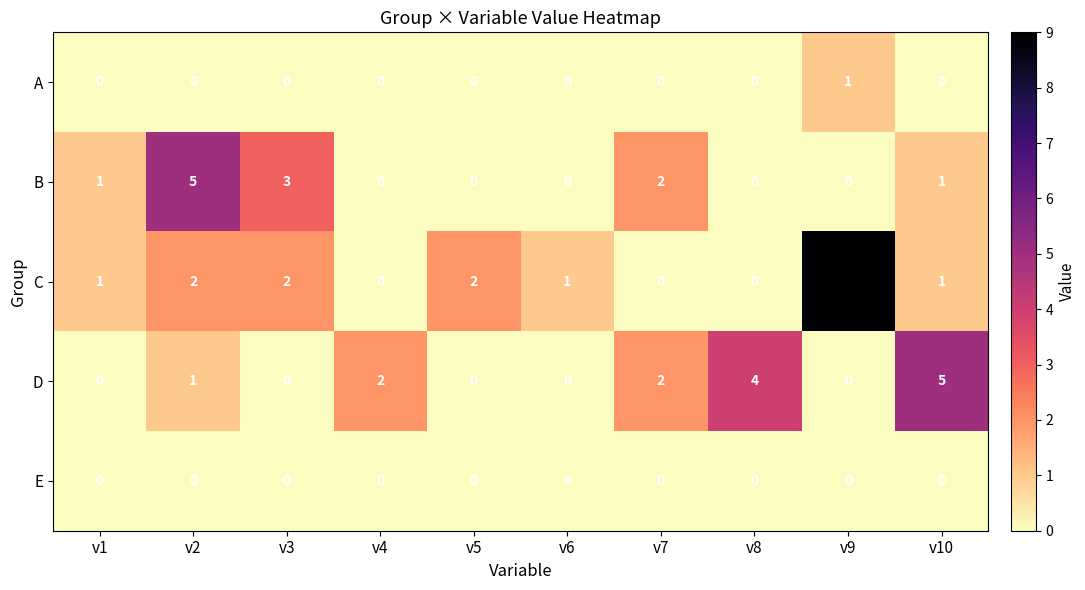

What is the difference between the maximum and minimum values in the C series?

9